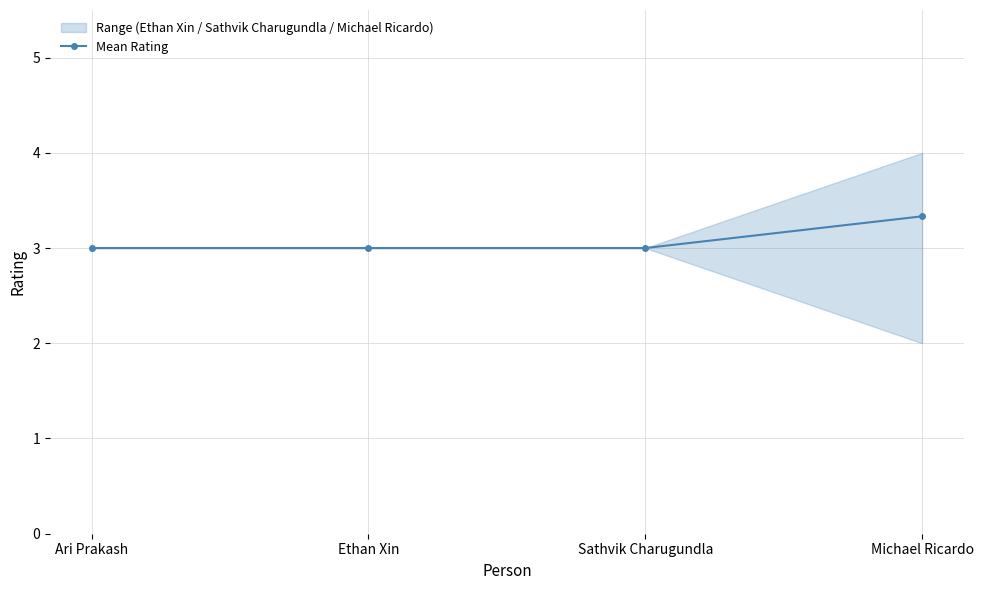

Does the chart have visible grid lines?

Yes